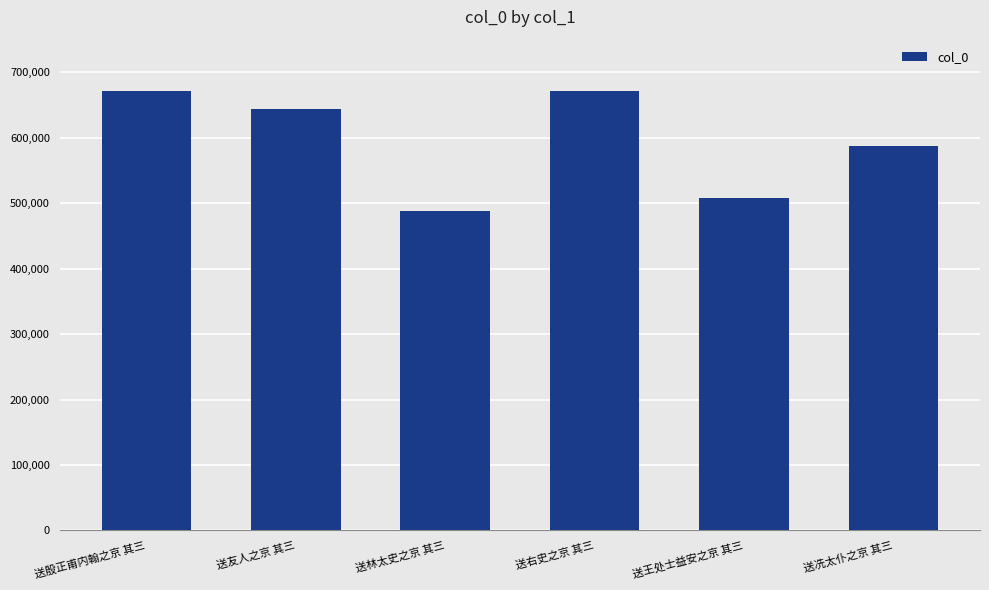

True or false: the data shows 670935 at 送殷正甫内翰之京 其三.

True